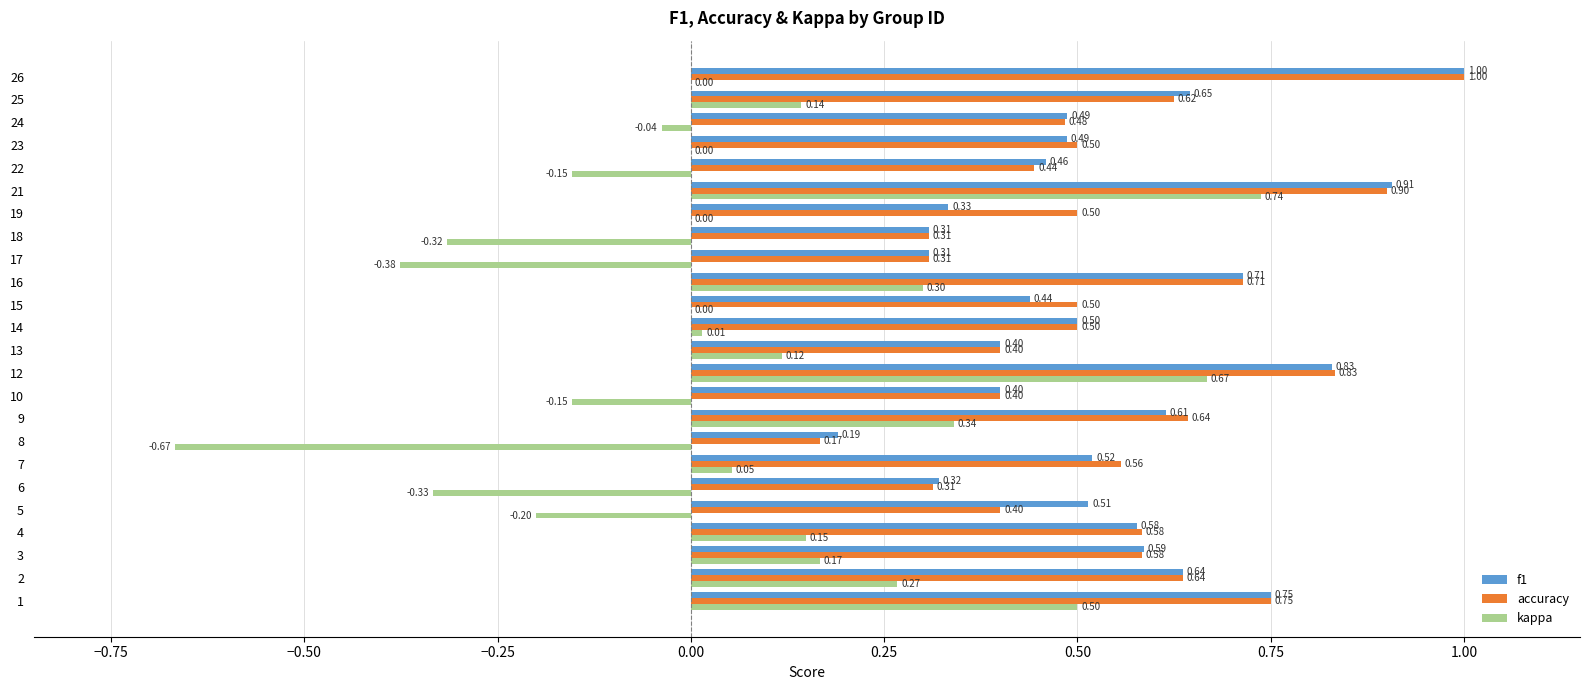

Is the value of f1 at 23 greater than the value of kappa at 15?

Yes